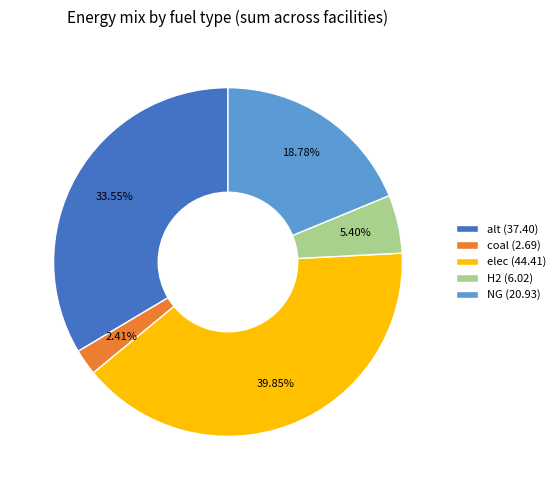

Which category has the smallest portion of the pie?

coal (2.69)